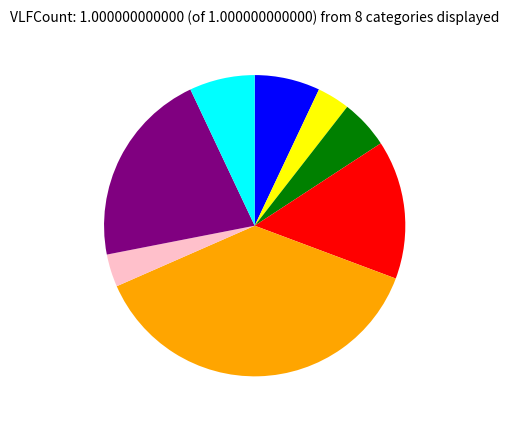

Is there any slice that represents more than half of the pie?

No